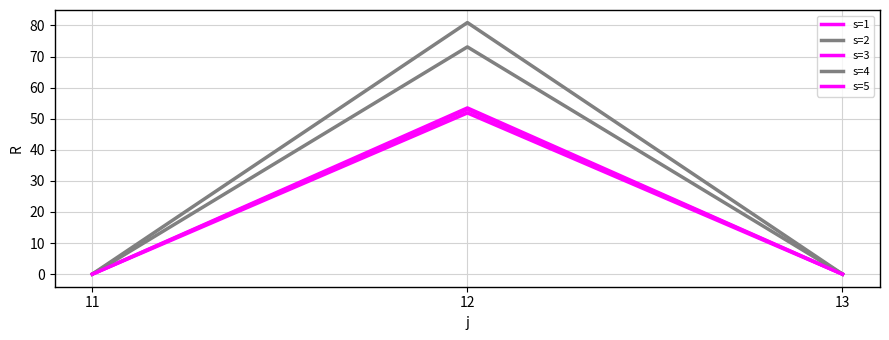

The s=2 series shows -28.5 at 13. True or false?

False